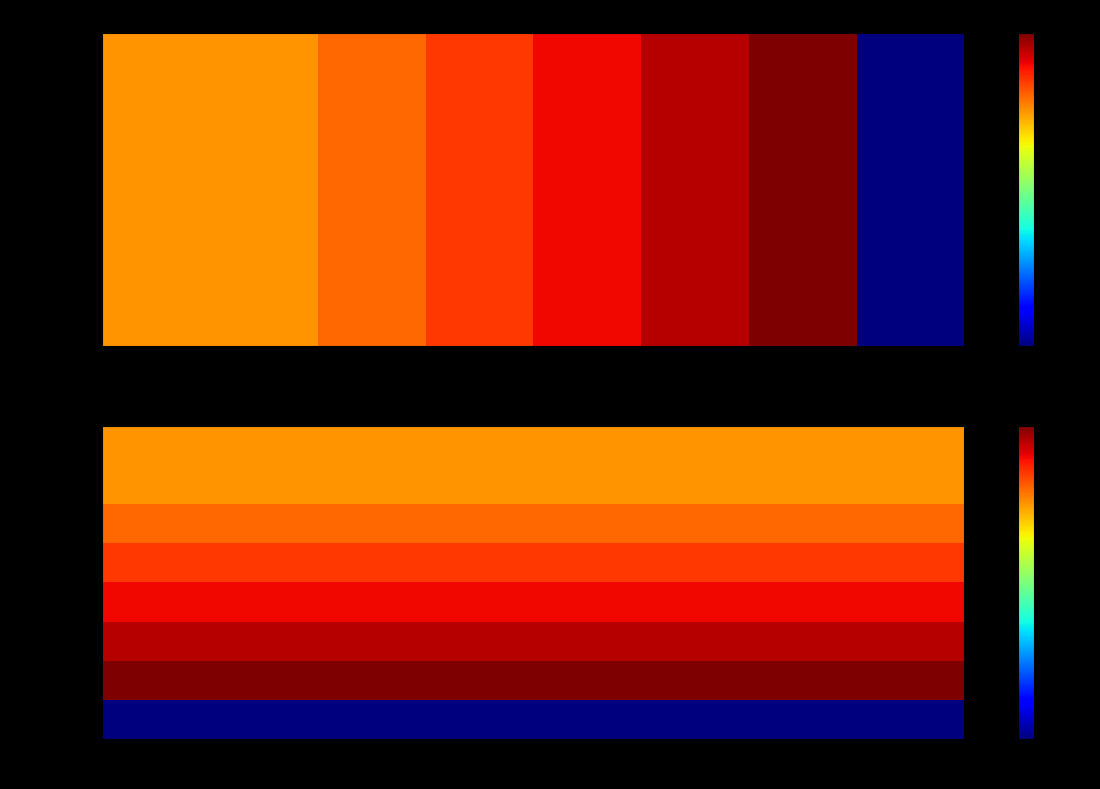

Which series has the widest spread of values?

Grid-Cell Area (Atmos)